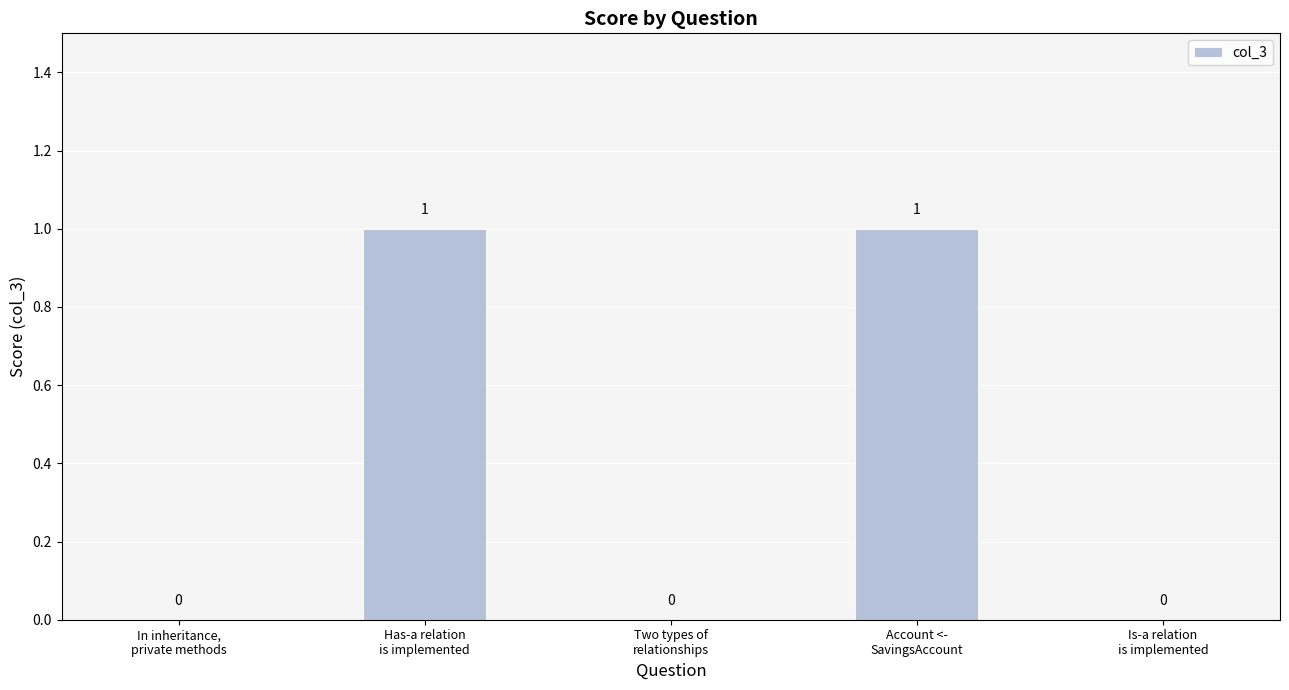

Count the number of values greater than 0.

2